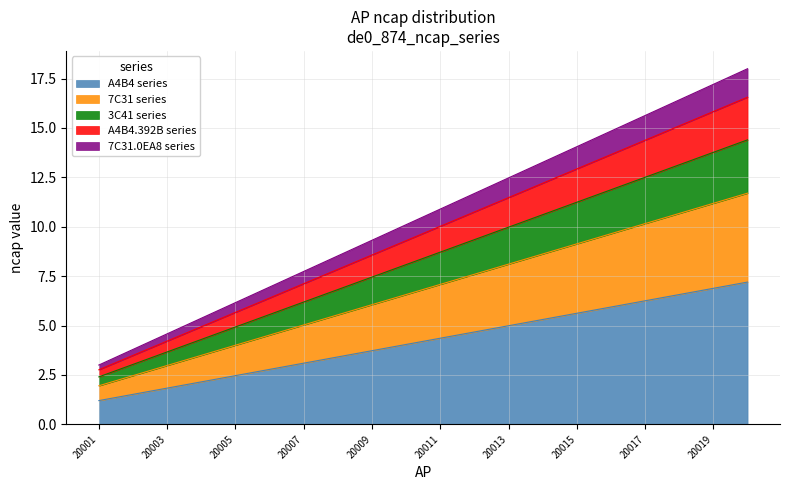

What is the lowest value of the A4B4 series series?

1.2